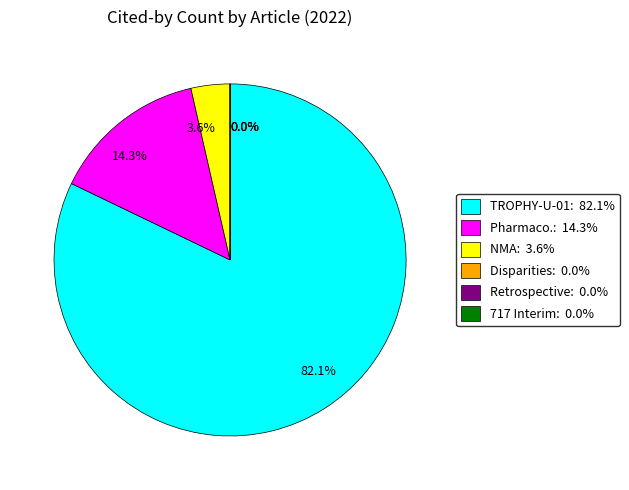

What portion of the pie excludes Disparities in prostate cancer?

100.0%